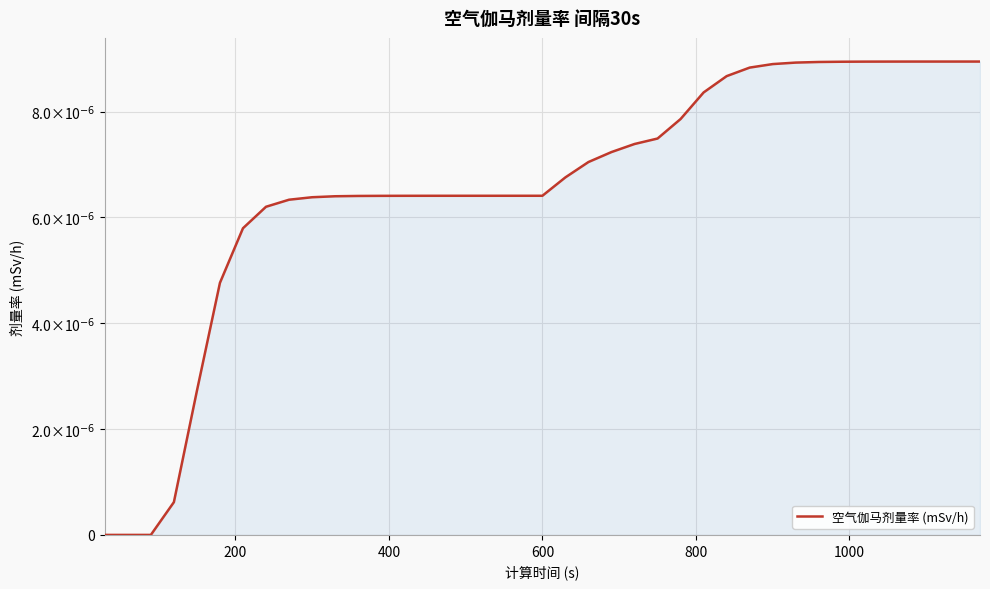

Is this an area chart (filled region under the line)?

Yes